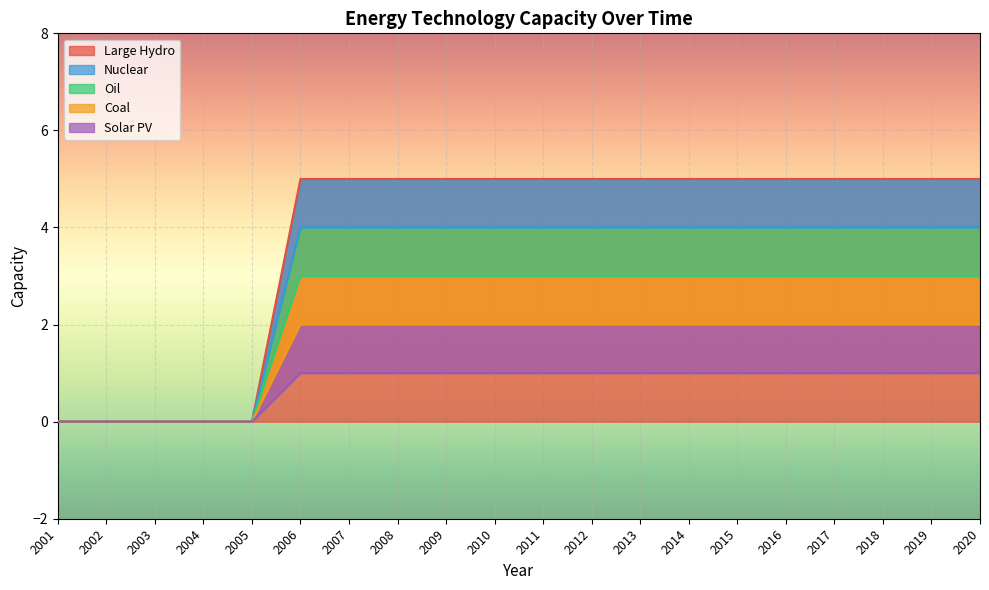

Reading left to right, list all the values displayed in this chart.

Large Hydro: 2001=0	2002=0	2003=0	2004=0	2005=0	2006=5	2007=5	2008=5	2009=5	2010=5	2011=5	2012=5	2013=5	2014=5	2015=5	2016=5	2017=5	2018=5	2019=5	2020=5
Nuclear: 2001=0	2002=0	2003=0	2004=0	2005=0	2006=4	2007=4	2008=4	2009=4	2010=4	2011=4	2012=4	2013=4	2014=4	2015=4	2016=4	2017=4	2018=4	2019=4	2020=4
Oil: 2001=0	2002=0	2003=0	2004=0	2005=0	2006=3	2007=3	2008=3	2009=3	2010=3	2011=3	2012=3	2013=3	2014=3	2015=3	2016=3	2017=3	2018=3	2019=3	2020=3
Coal: 2001=0	2002=0	2003=0	2004=0	2005=0	2006=2	2007=2	2008=2	2009=2	2010=2	2011=2	2012=2	2013=2	2014=2	2015=2	2016=2	2017=2	2018=2	2019=2	2020=2
Solar PV: 2001=0	2002=0	2003=0	2004=0	2005=0	2006=1	2007=1	2008=1	2009=1	2010=1	2011=1	2012=1	2013=1	2014=1	2015=1	2016=1	2017=1	2018=1	2019=1	2020=1